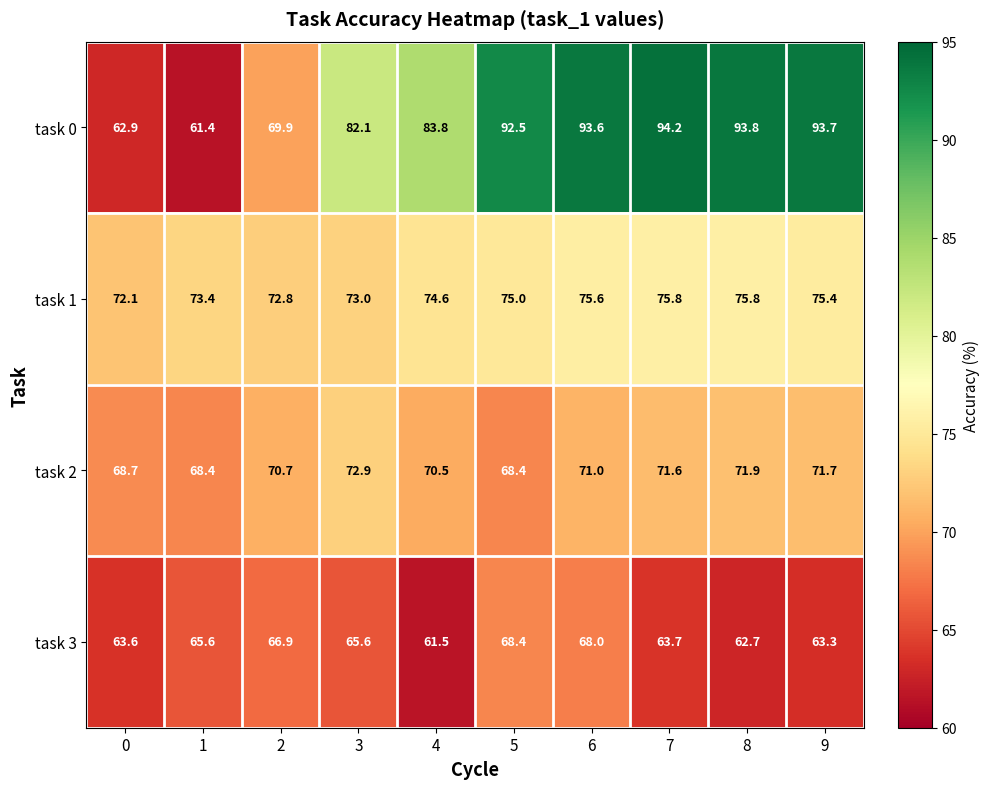

What is the difference between the task 2 values at 6 and 9?

0.7